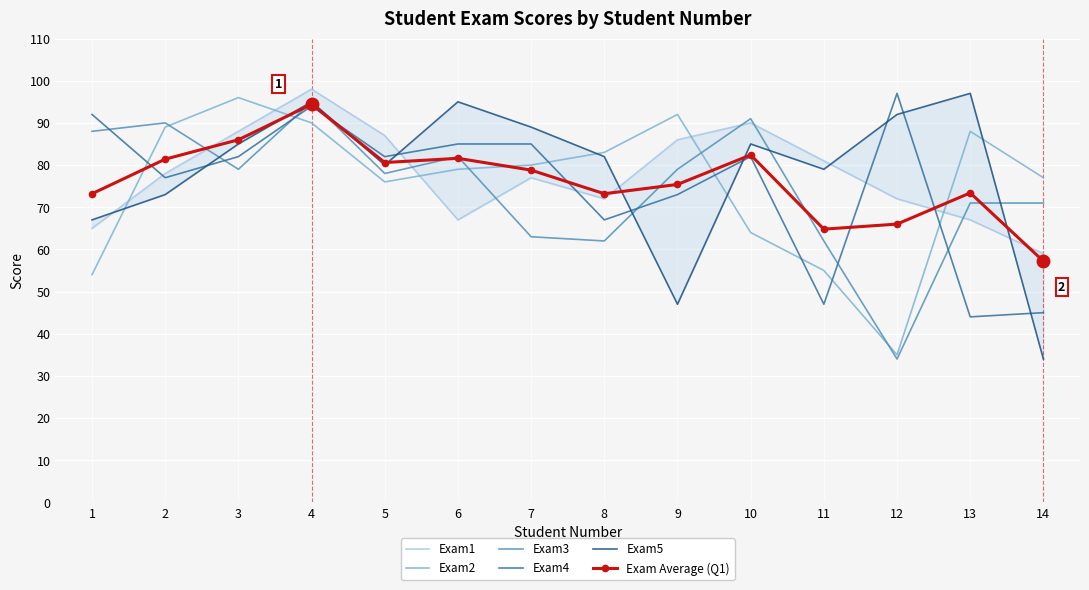

What is the difference between the maximum and minimum values in the Exam1 series?

39.0